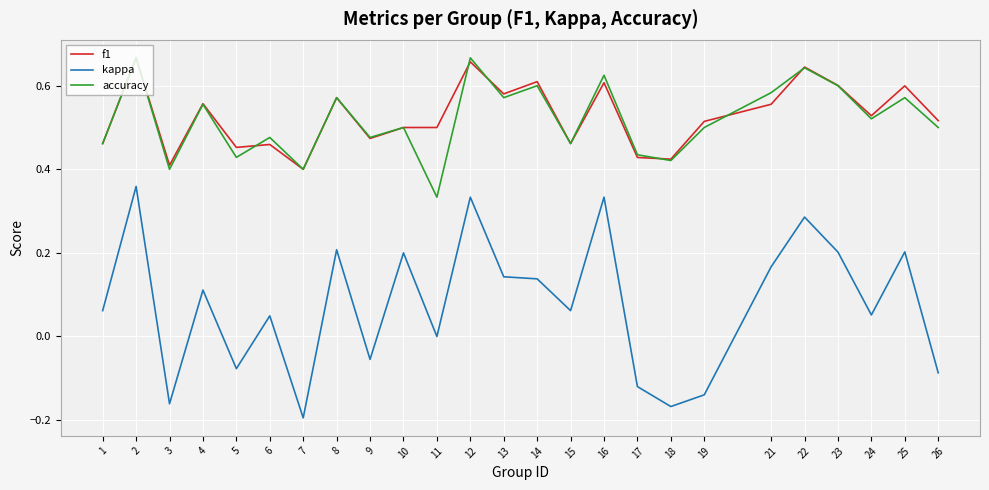

At how many categories does at least one series exceed 0?

25